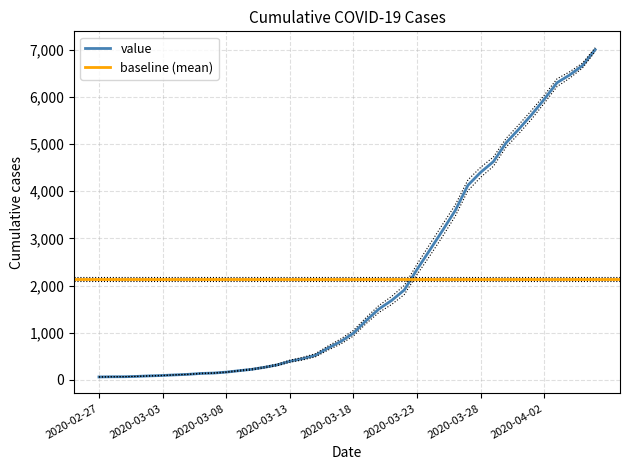

Which has a higher value, 2020-03-08 or 2020-04-02?

2020-04-02